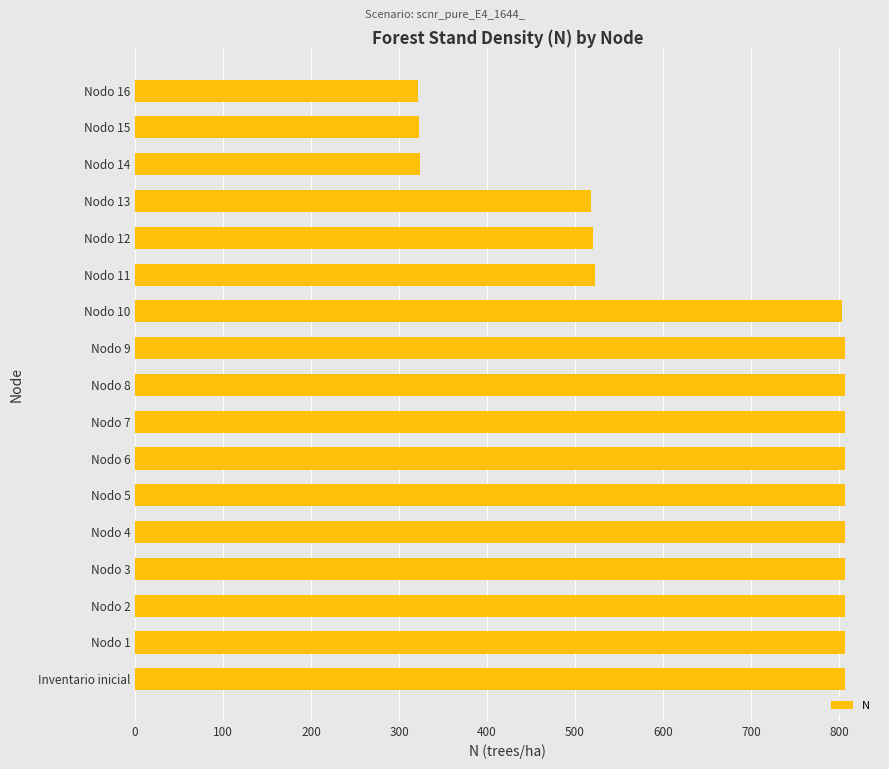

What is the greatest value displayed?

806.4